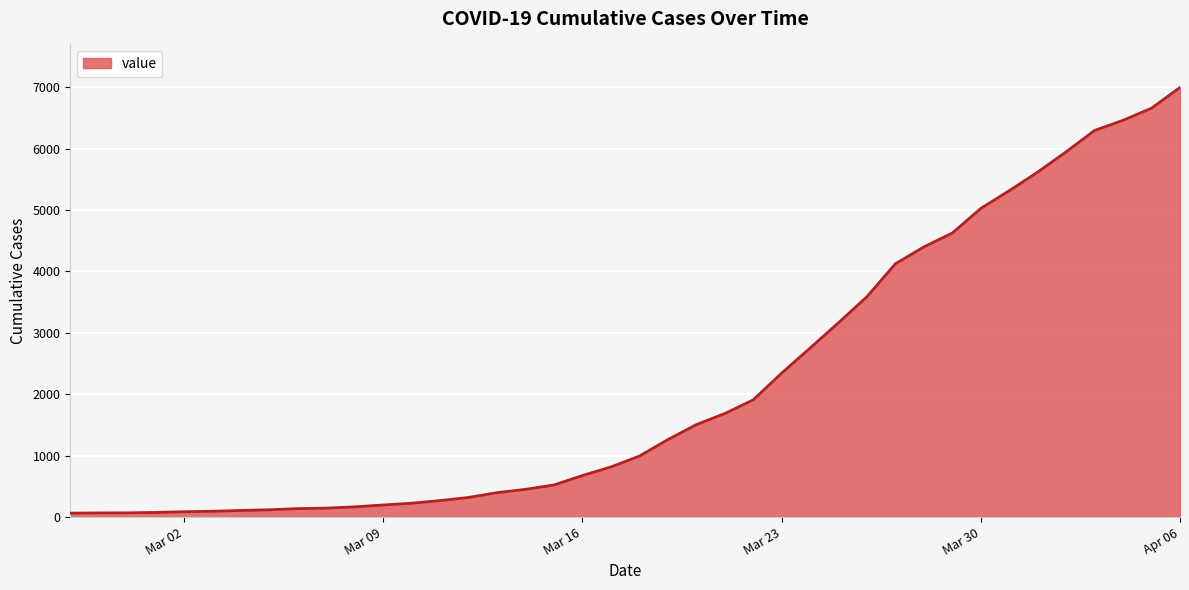

How many data points are less than 993?

20